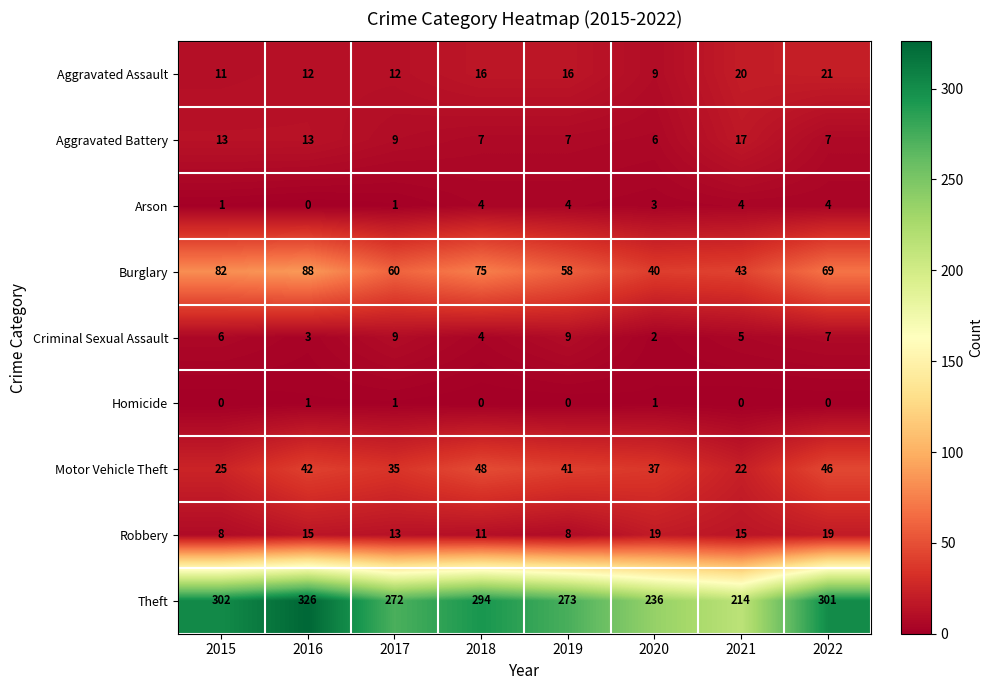

At 2019, list the series in order from smallest to largest.

Homicide, Arson, Aggravated Battery, Robbery, Criminal Sexual Assault, Aggravated Assault, Motor Vehicle Theft, Burglary, Theft